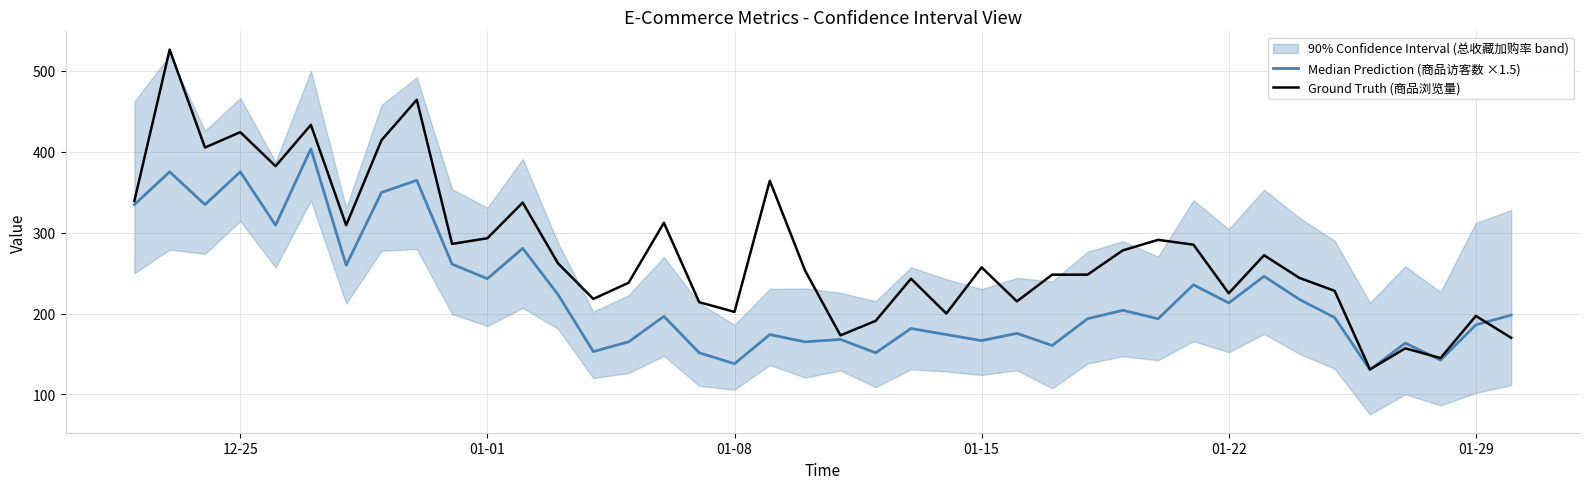

Rank the series by their average value, from highest to lowest.

Ground Truth (商品浏览量), Median Prediction (商品访客数 ×1.5)